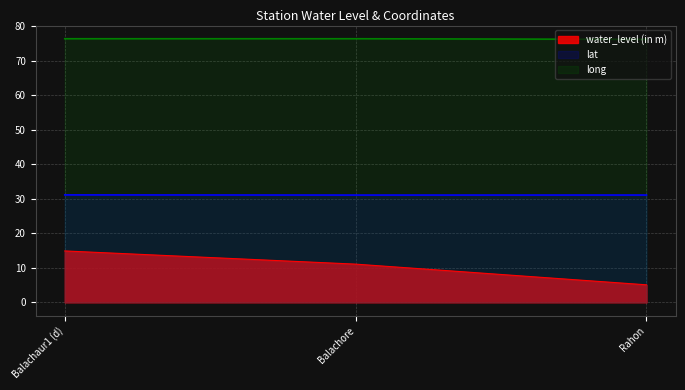

Which series has the largest total across all categories?

long